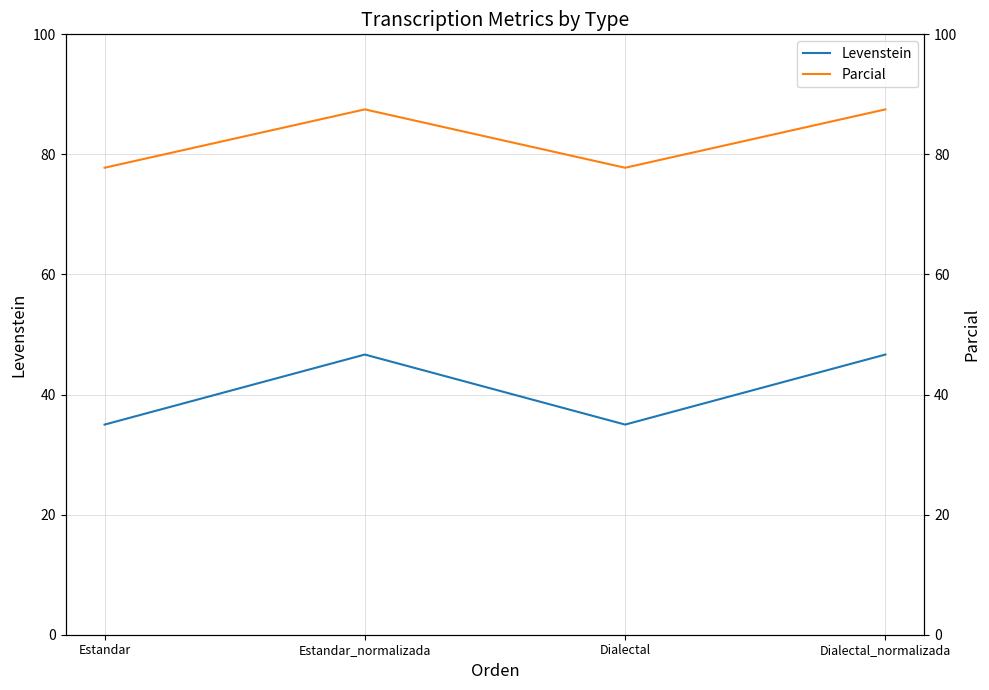

What position from the right is Dialectal?

2